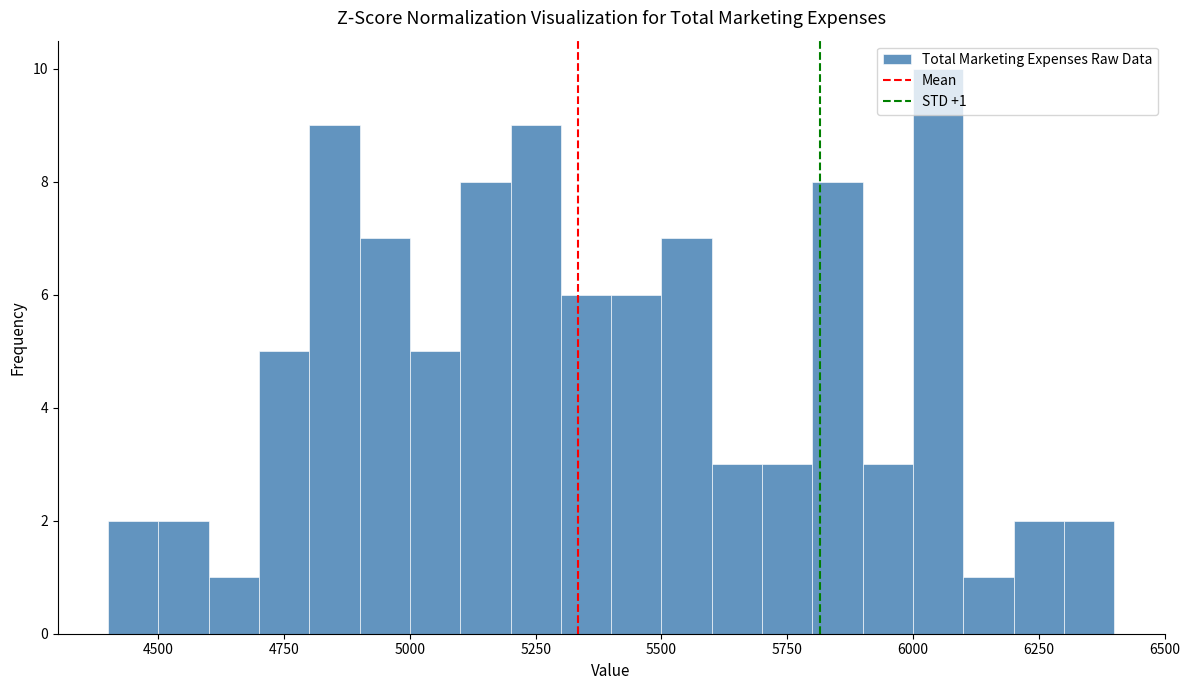

Around what value on the x-axis is the tallest bar? Give the approximate position of its centre, as read against the axis.

6050